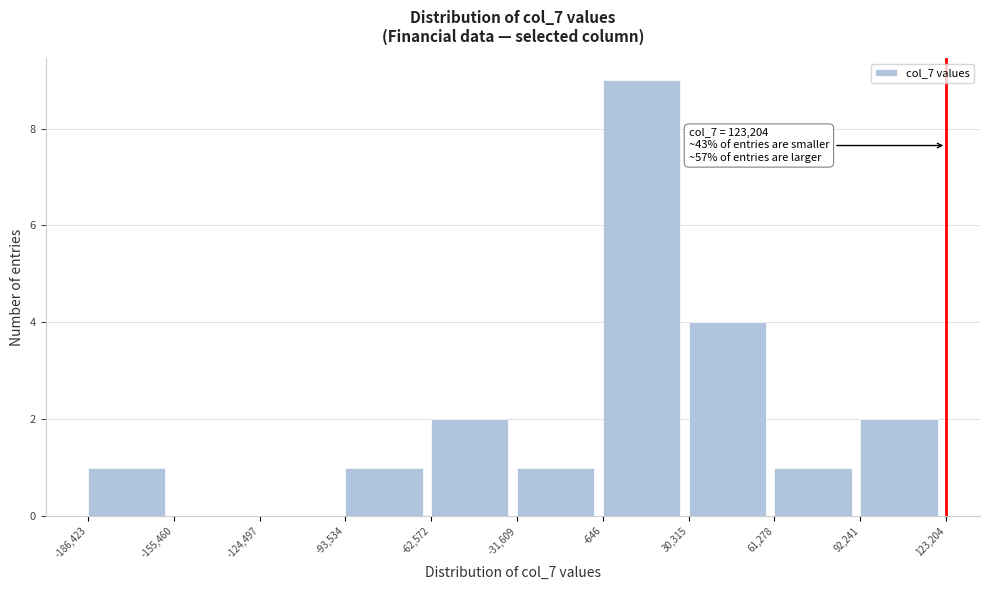

Over which range of the x-axis is the bar tallest?

-646 to 30,315